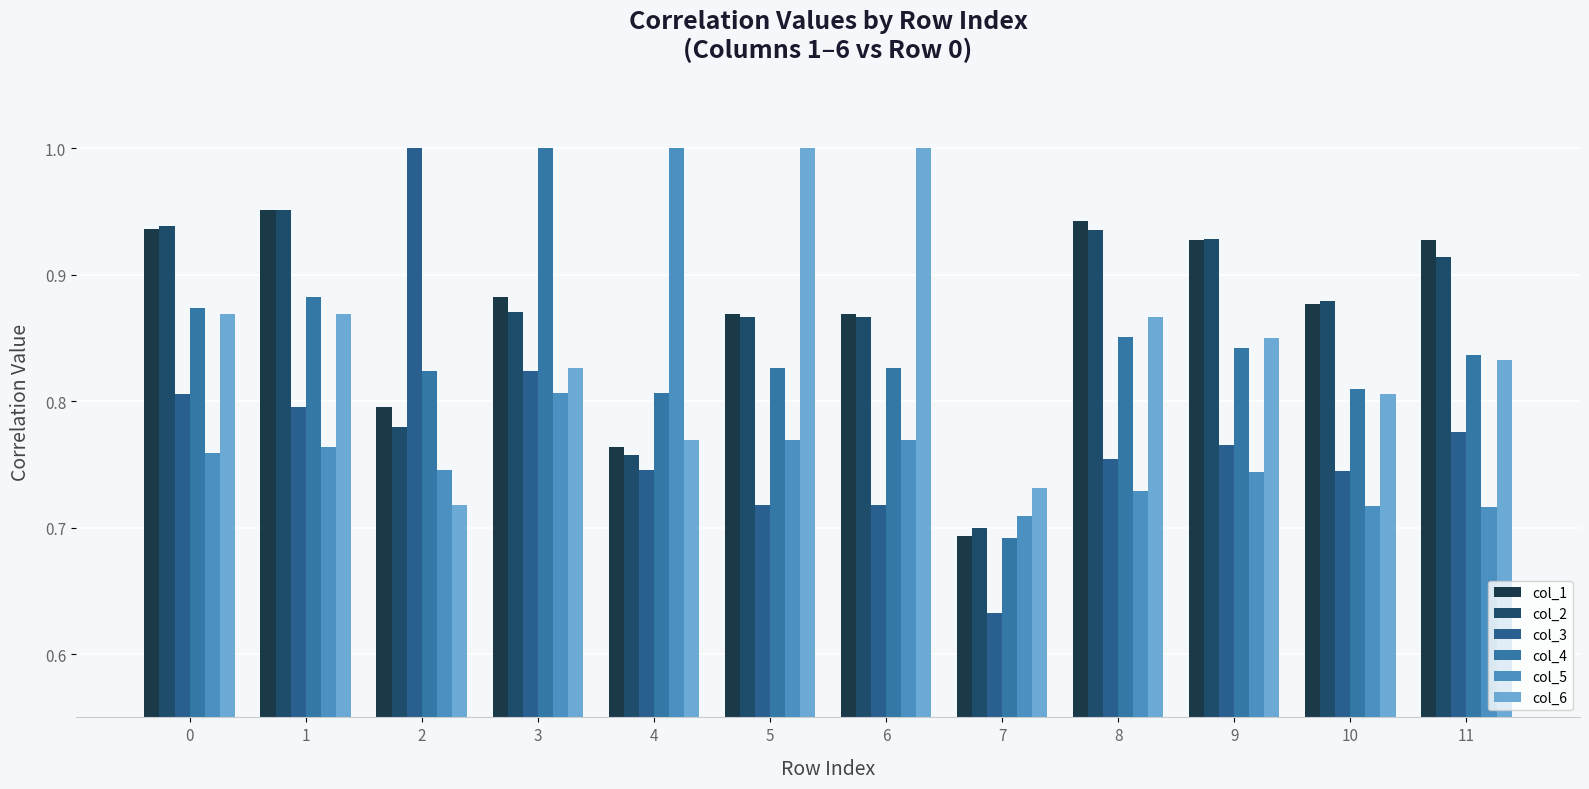

Which series has the largest range (max minus min)?

col_3